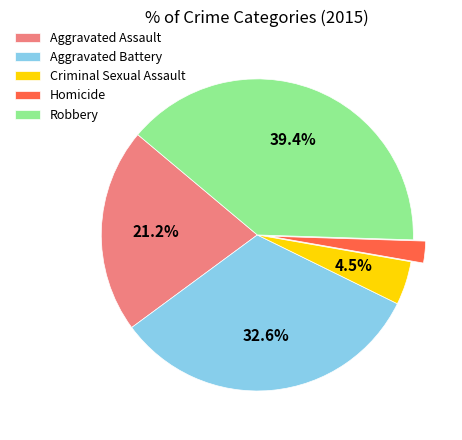

Rank the categories by value from highest to lowest.

Robbery, Aggravated Battery, Aggravated Assault, Criminal Sexual Assault, Homicide